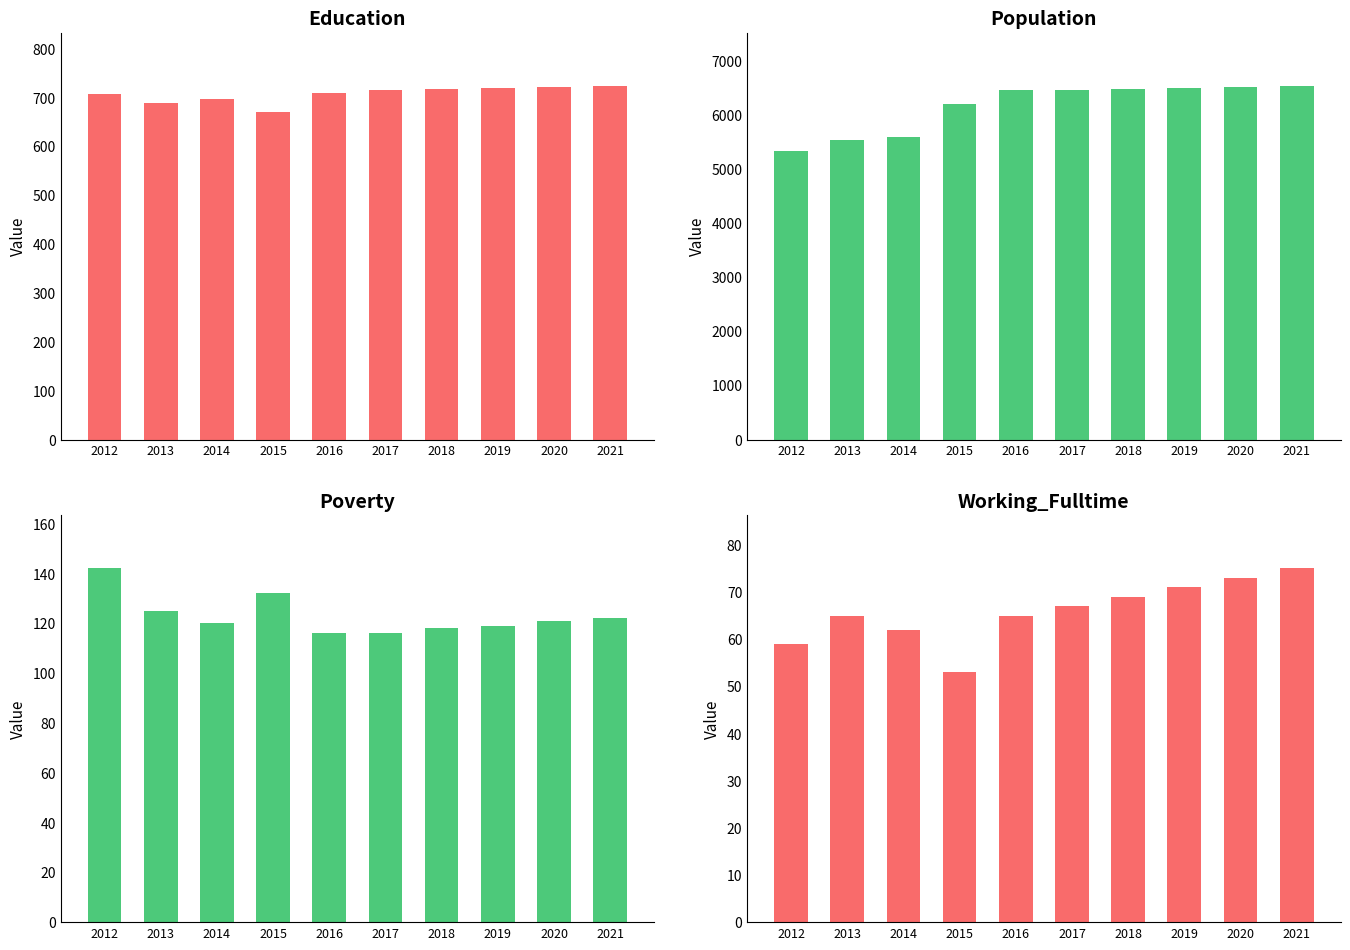

What are all the series names shown in the legend?

Education, Population, Poverty, Working_Fulltime